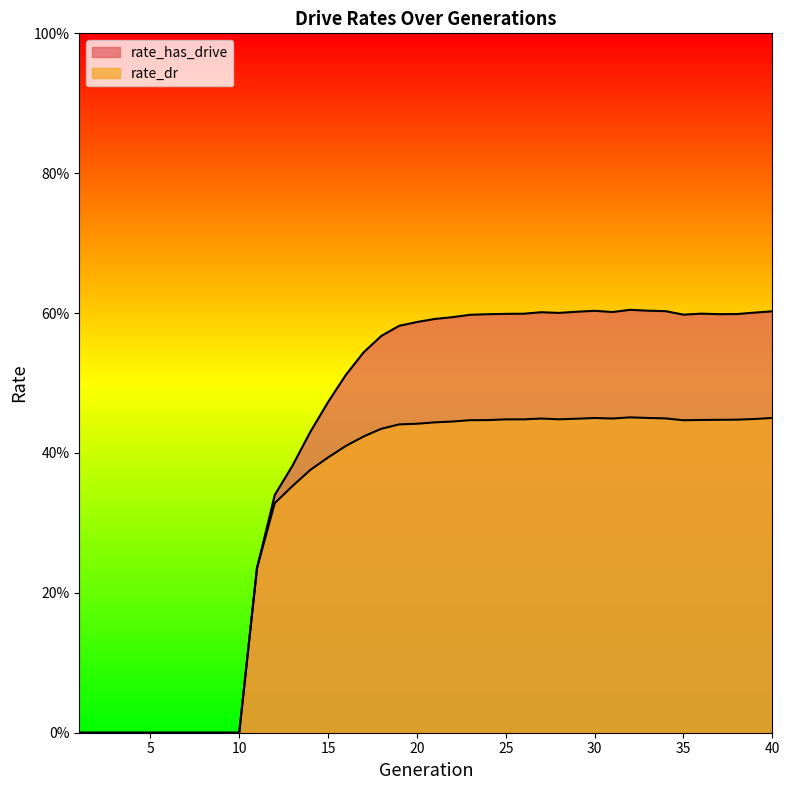

How many interior local valleys does the rate_dr series have?

4